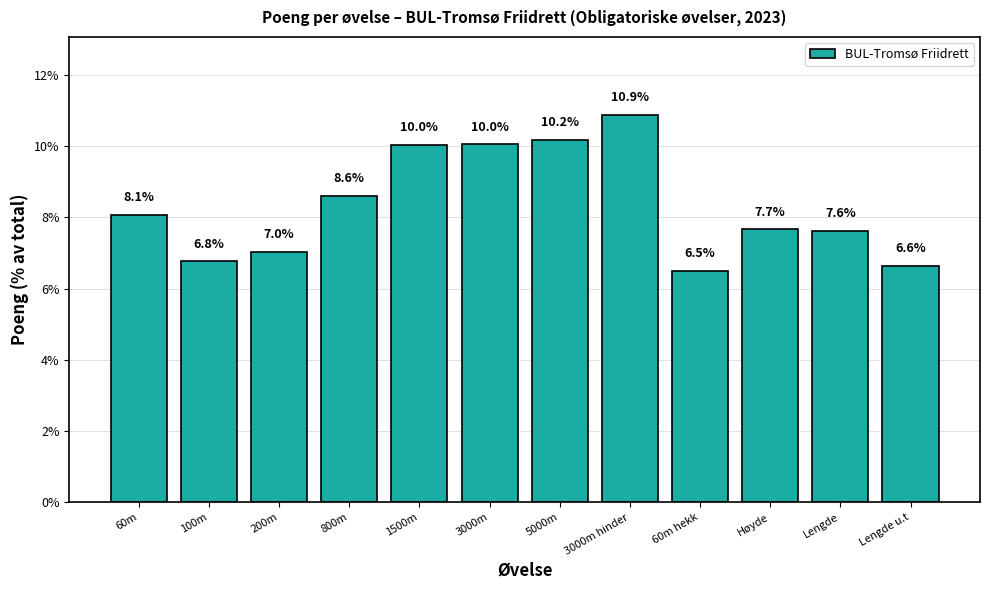

The value at 200m is 7.0. True or false?

True